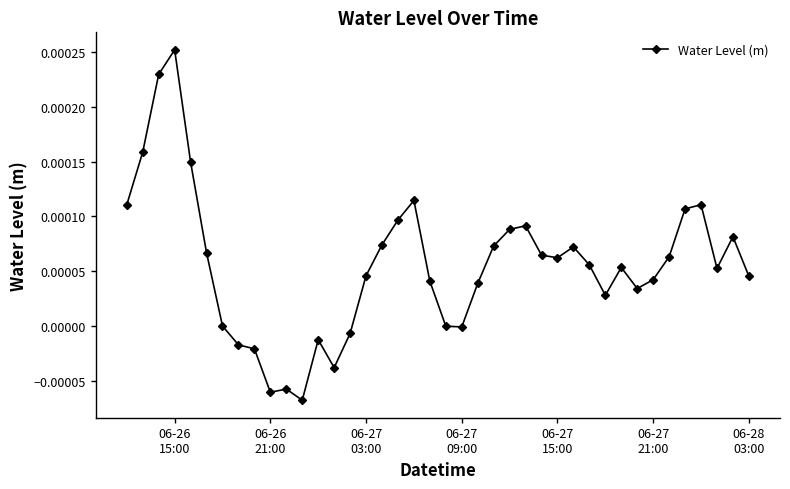

True or false: the data has more than 2 interior local peaks.

True